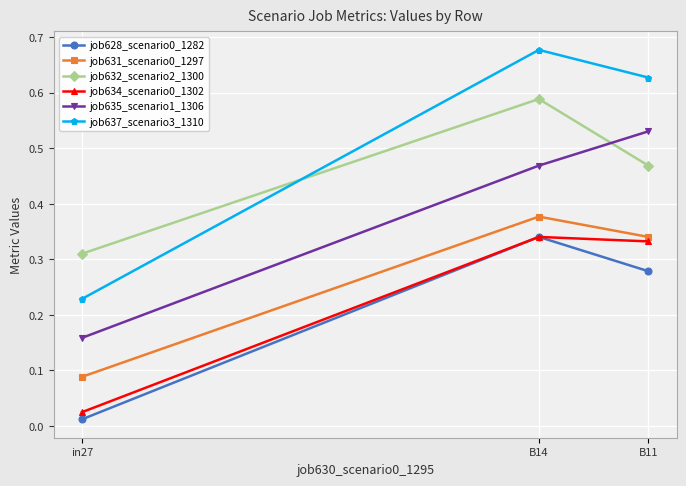

Which category has the lowest value across all series?

in27